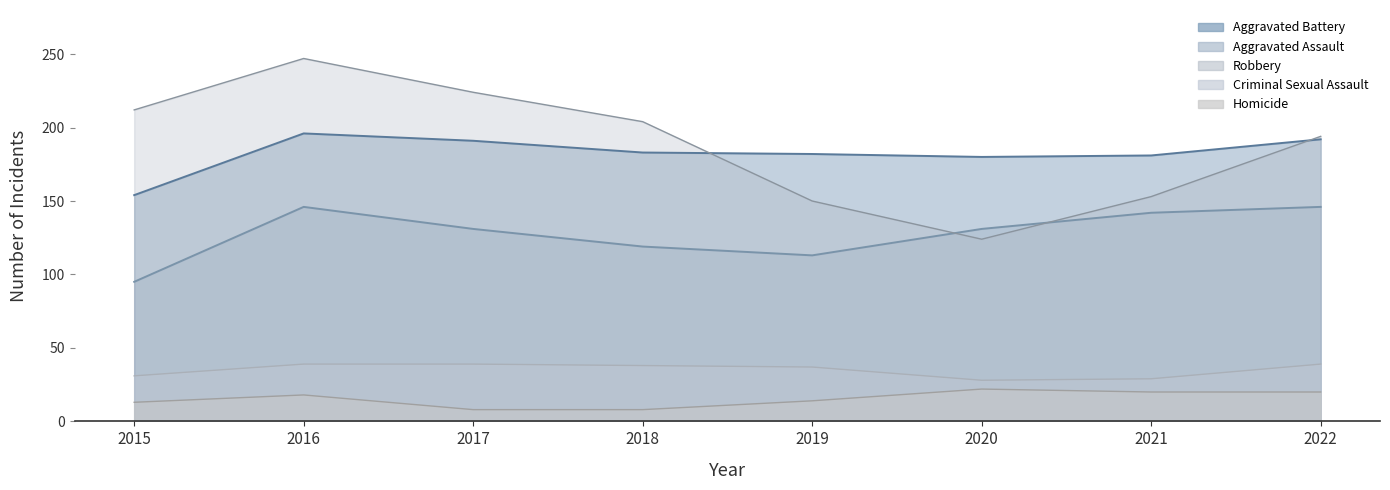

True or false: Aggravated Battery and Homicide cross at least once.

False